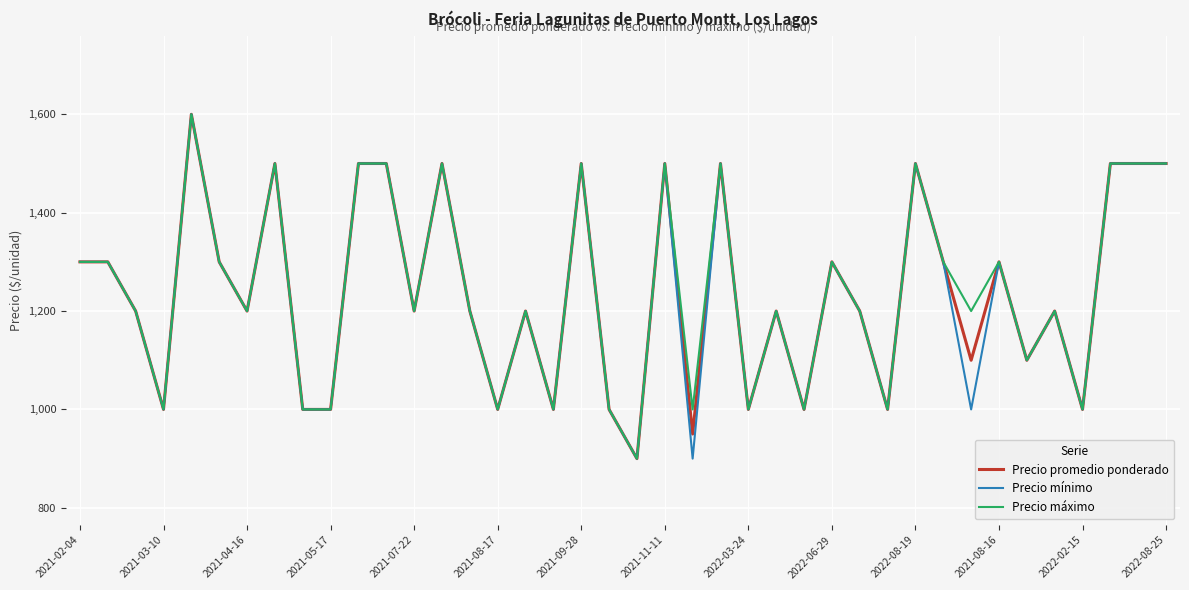

How many lines are shown in the chart?

3